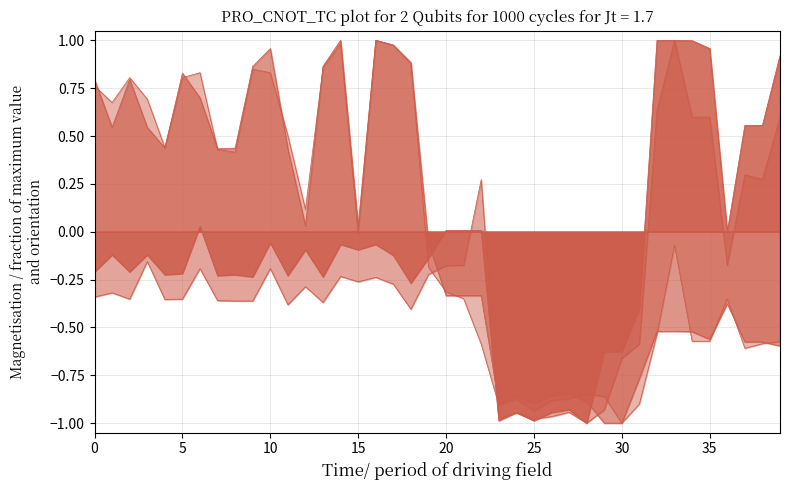

What is the sum of all x1 values?

-10.3